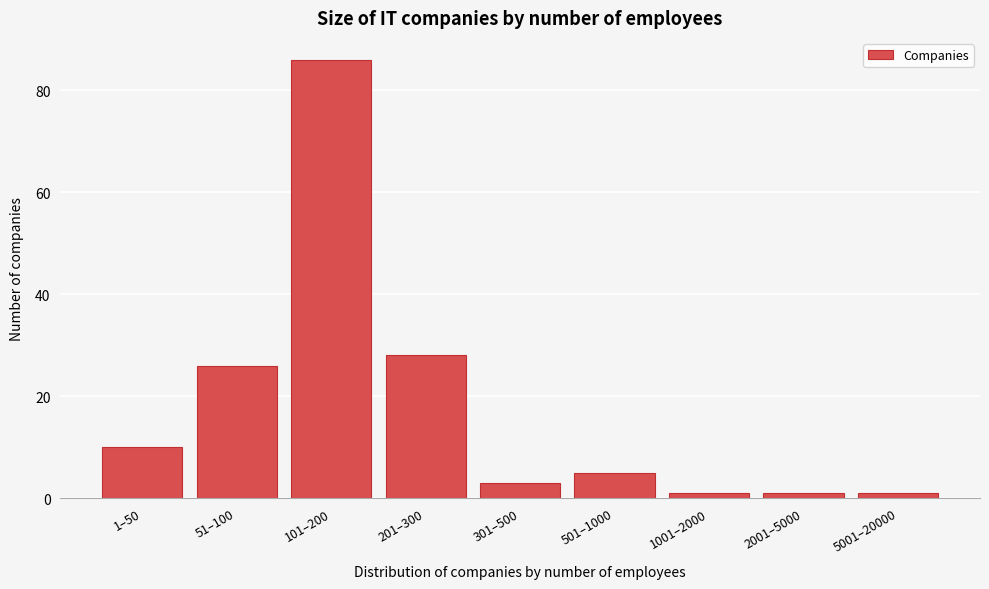

Reading left to right, transcribe all the data shown in this chart.

1–50=10	51–100=26	101–200=86	201–300=28	301–500=3	501–1000=5	1001–2000=1	2001–5000=1	5001–20000=1